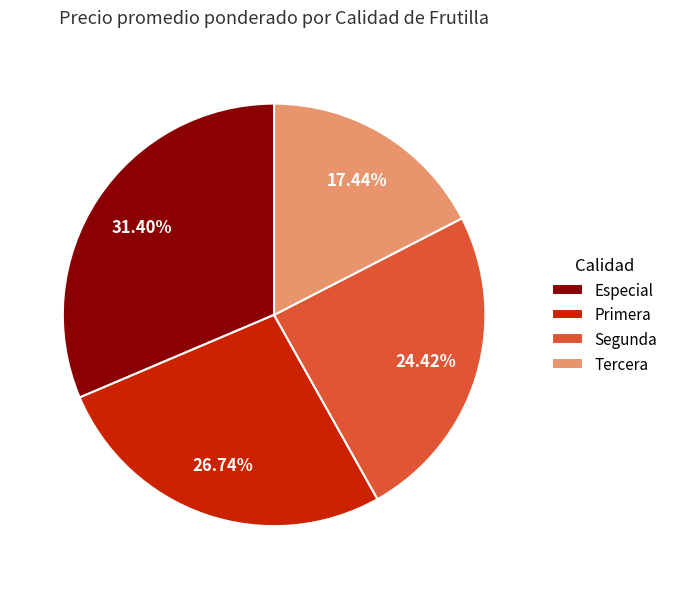

How many segments does this pie chart have?

4